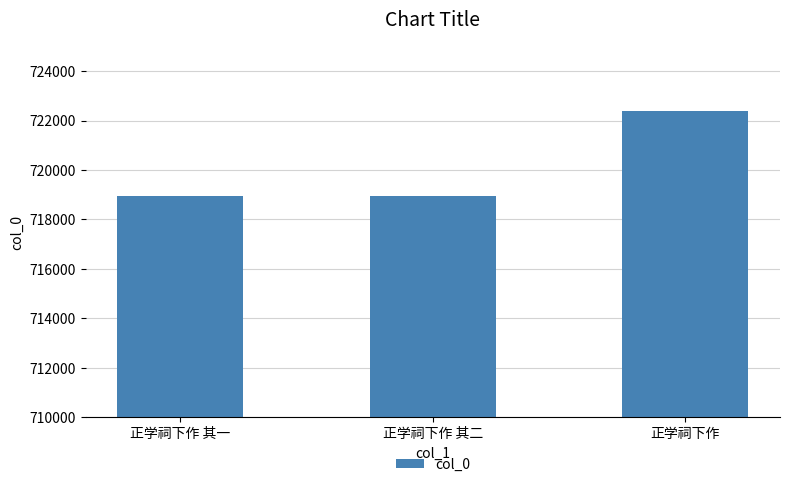

What is the difference between the maximum and minimum values?

3451